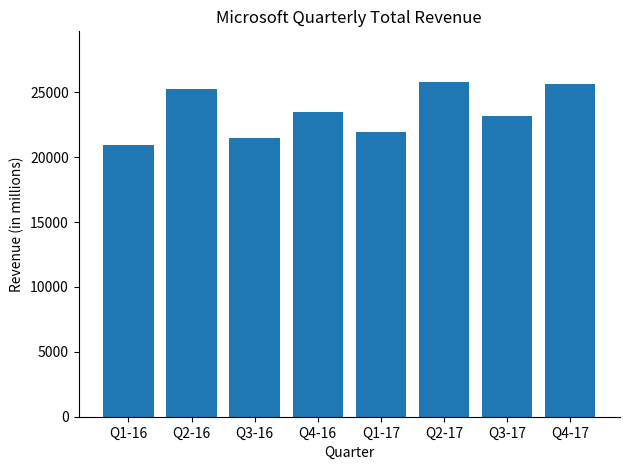

Reading left to right, transcribe all the data shown in this chart.

Q1-16=20910	Q2-16=25253	Q3-16=21517	Q4-16=23474	Q1-17=21928	Q2-17=25826	Q3-17=23212	Q4-17=25605